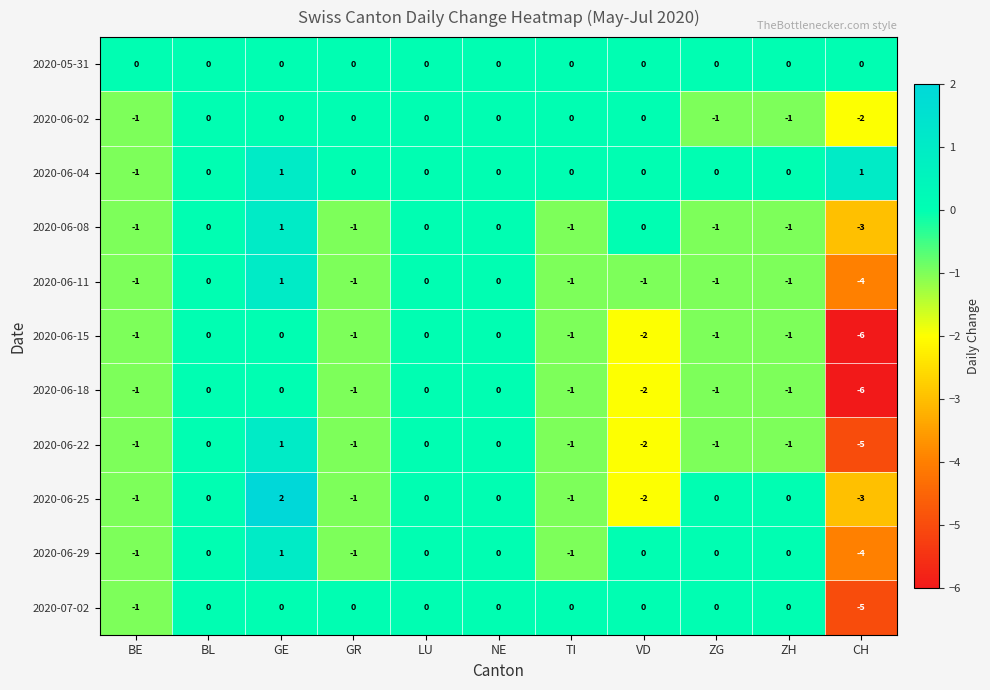

The 2020-06-04 series shows 0 at VD. True or false?

True